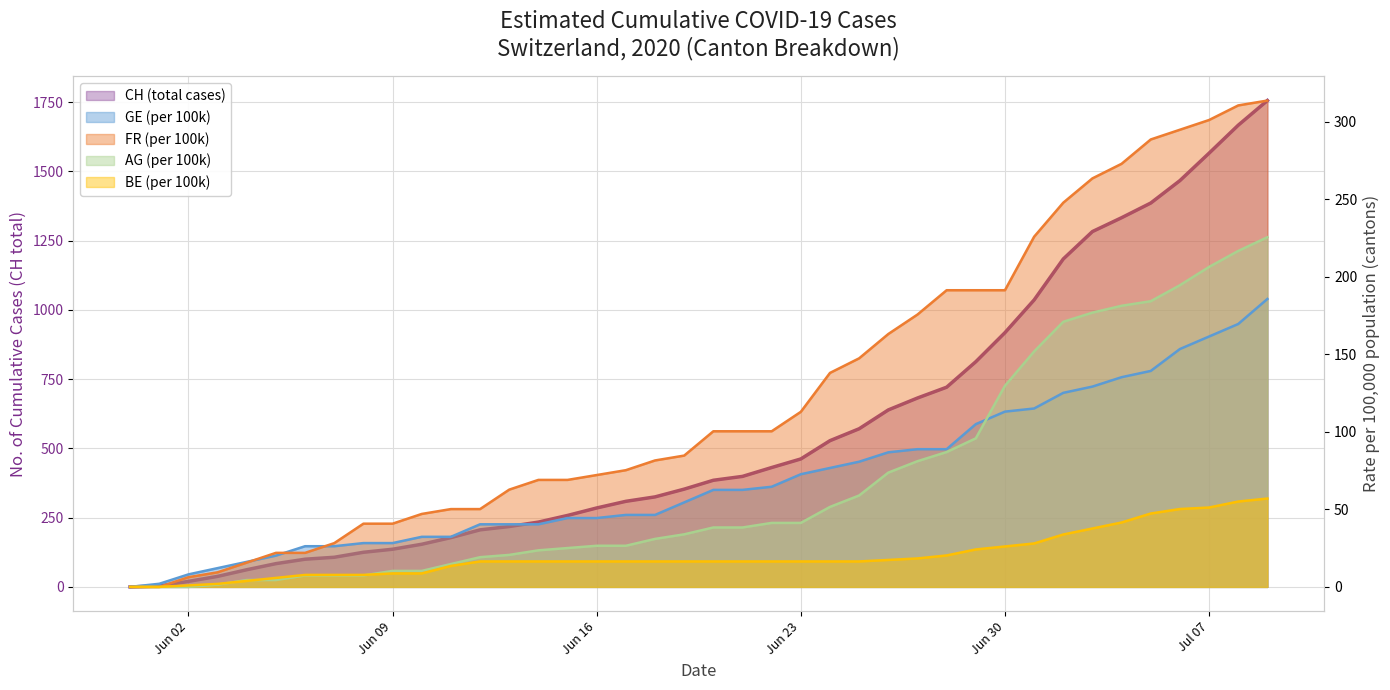

What is the difference between the second highest and second lowest values in the BE_pc series?

55.1